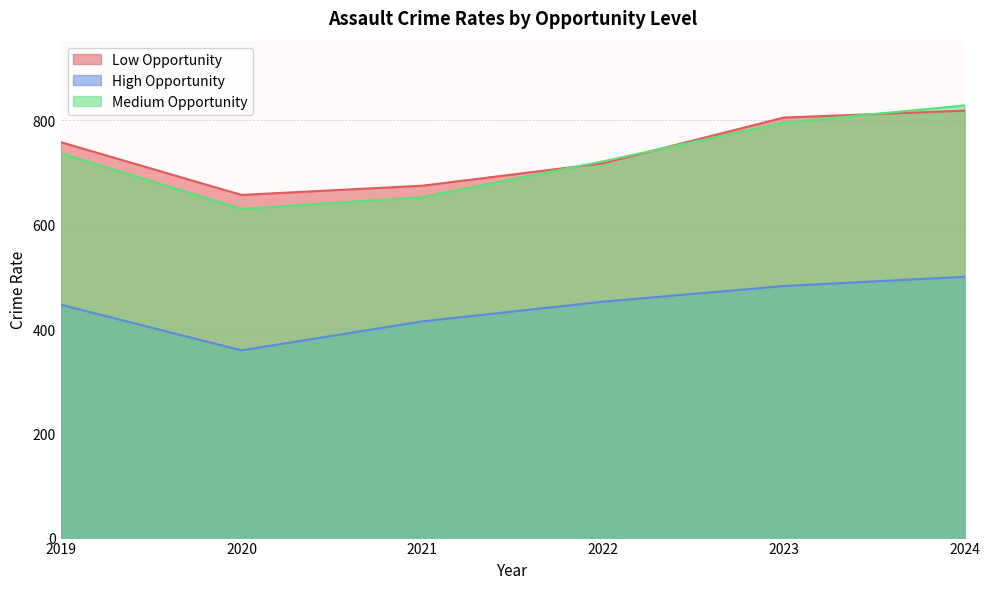

At which label is Low Opportunity closest to 737?

2022